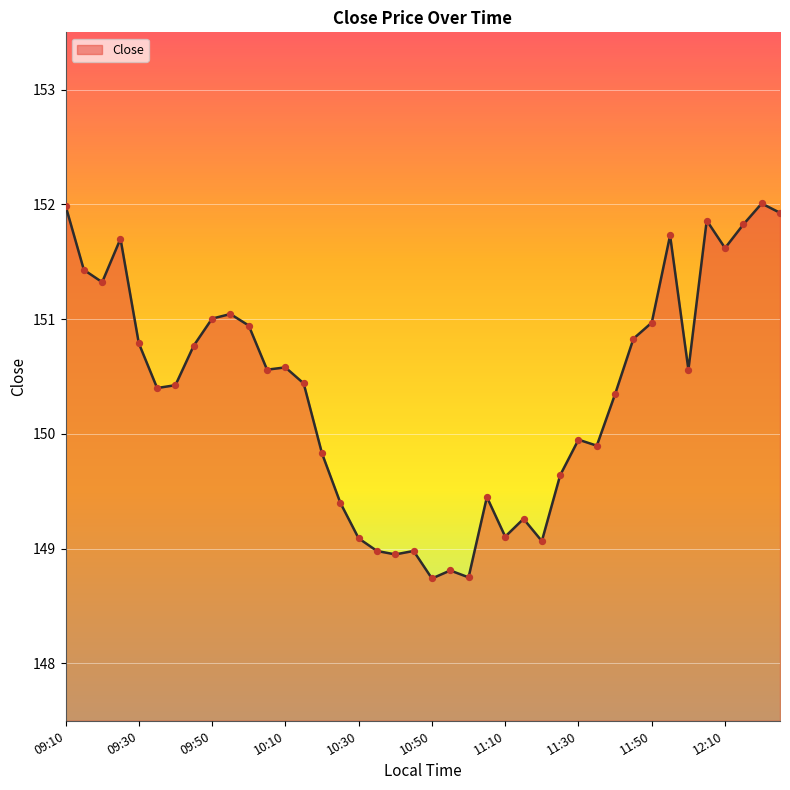

What is the greatest value displayed?

152.0